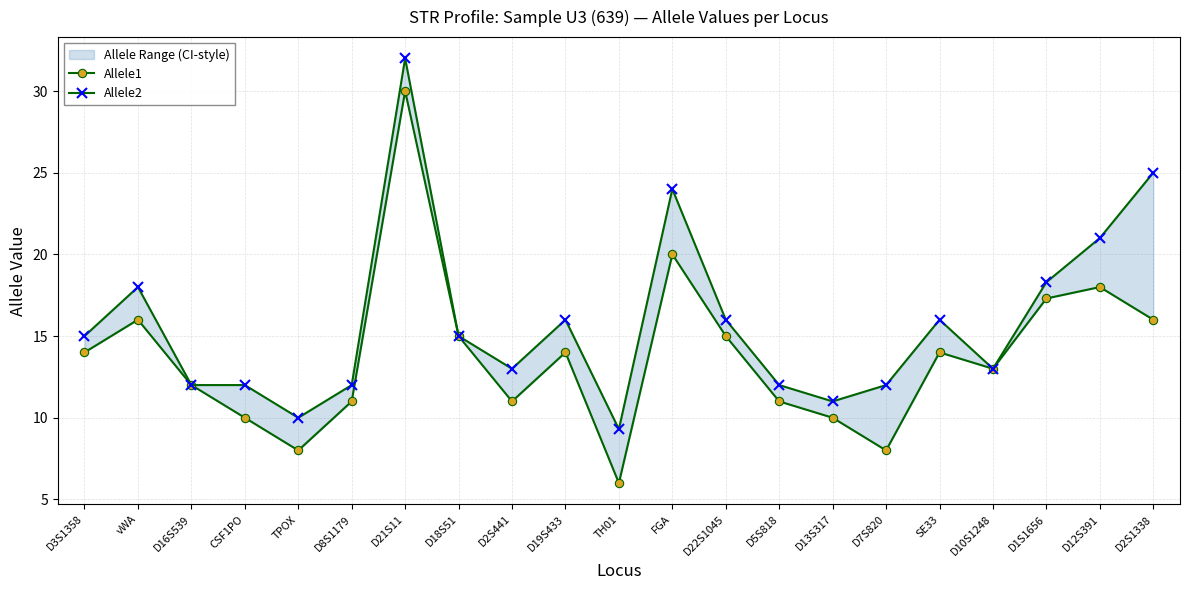

Which has a higher value, D5S818 or SE33?

SE33